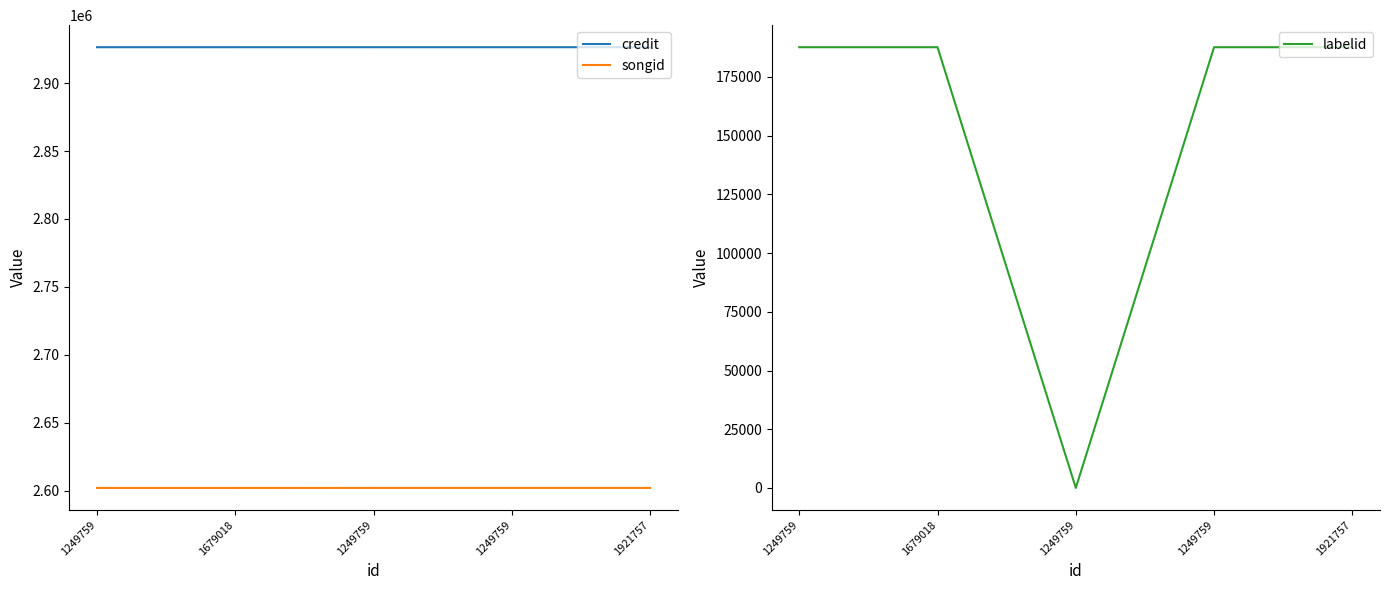

At which label is credit closest to 2926390?

1249759